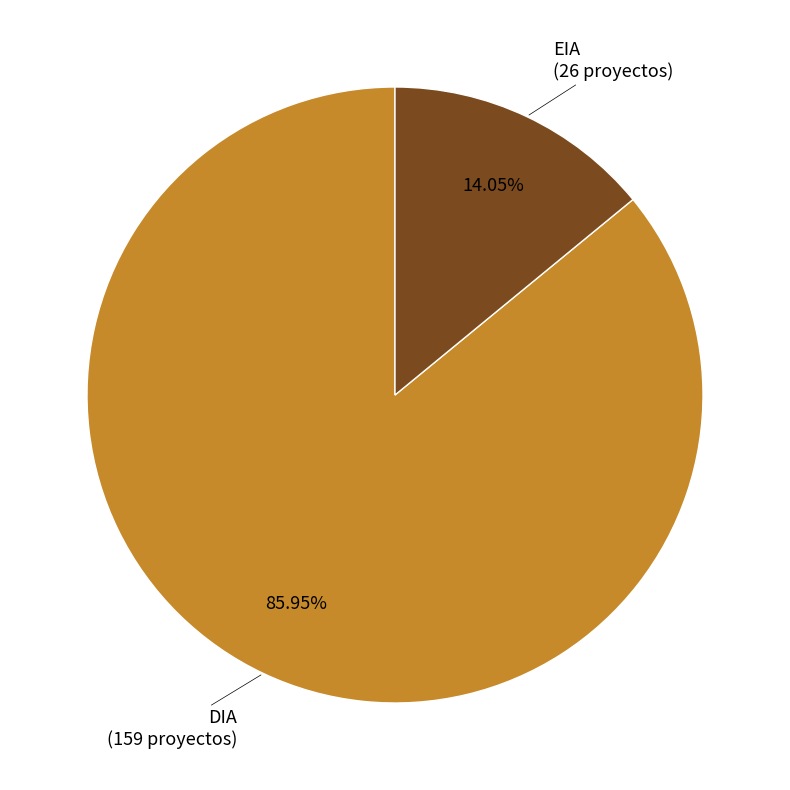

Approximately how many times larger is the value at EIA compared to DIA?

0.2